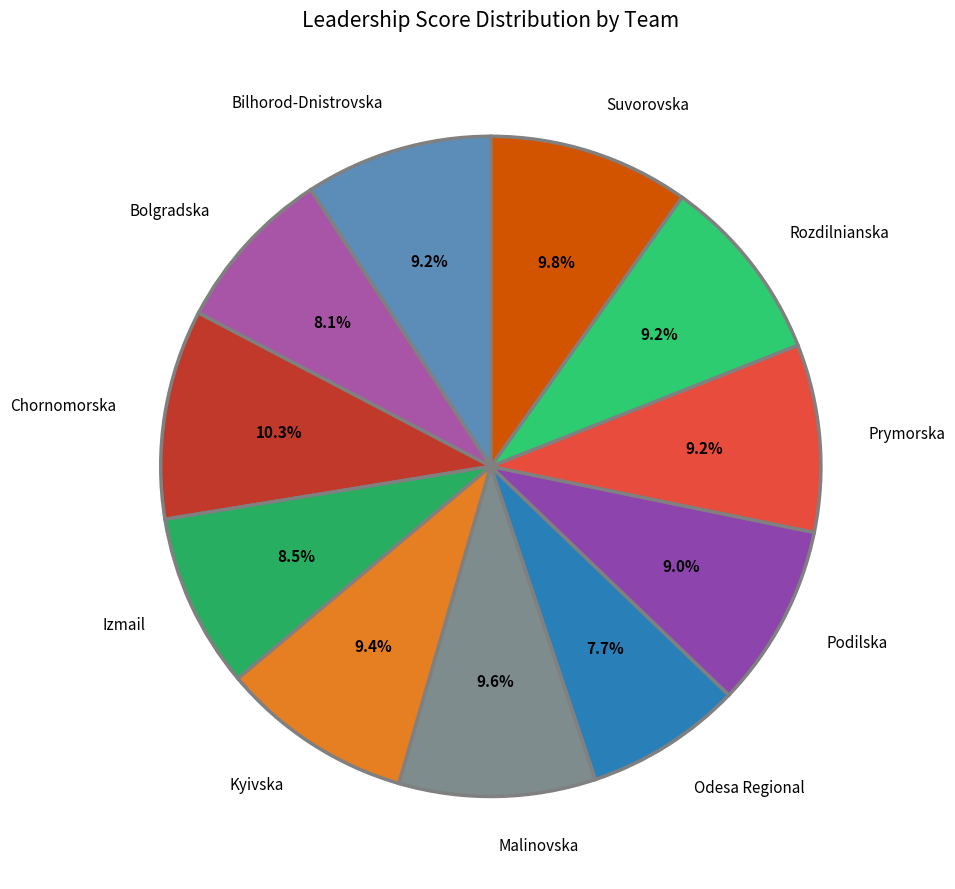

Approximately how many times larger is the value at Kyivska compared to Chornomorska?

0.9